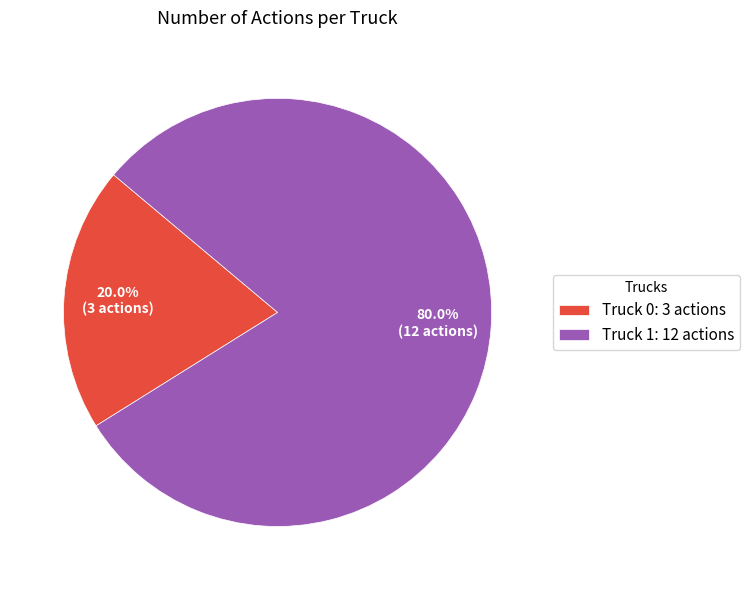

What percentage is the Truck 0 slice, to the nearest percent?

20%